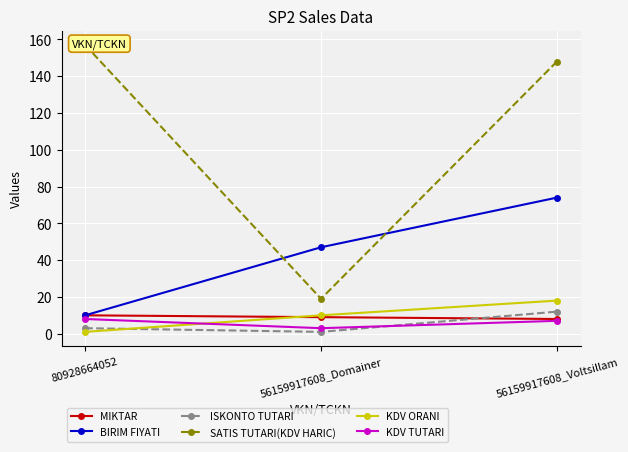

Where does the ISKONTO TUTARI series first go above 3?

56159917608_Voltsillam